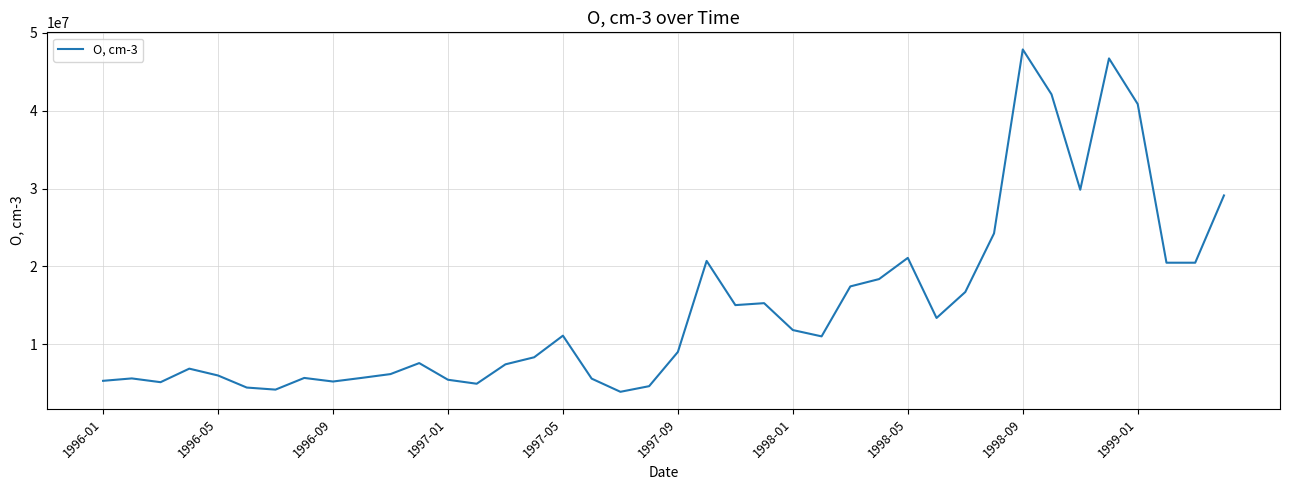

What is the greatest value displayed?

47840000